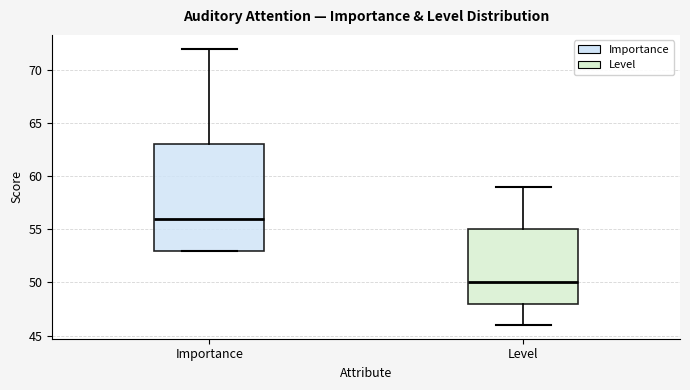

Which box is the tallest, from its lower edge to its upper edge?

Importance